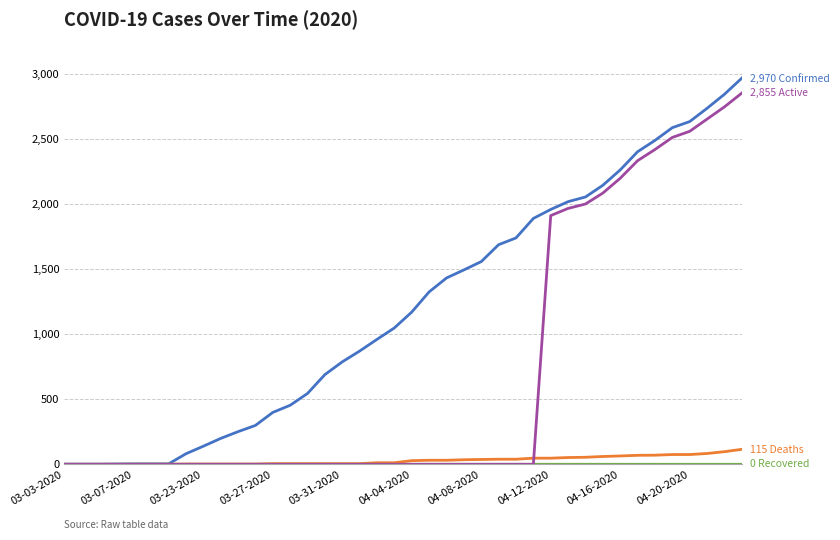

What is the maximum value shown in the chart?

2970